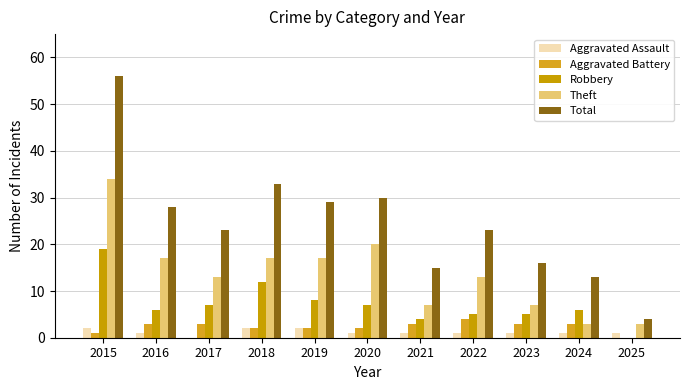

The Aggravated Assault series shows 1 at 2023. True or false?

True